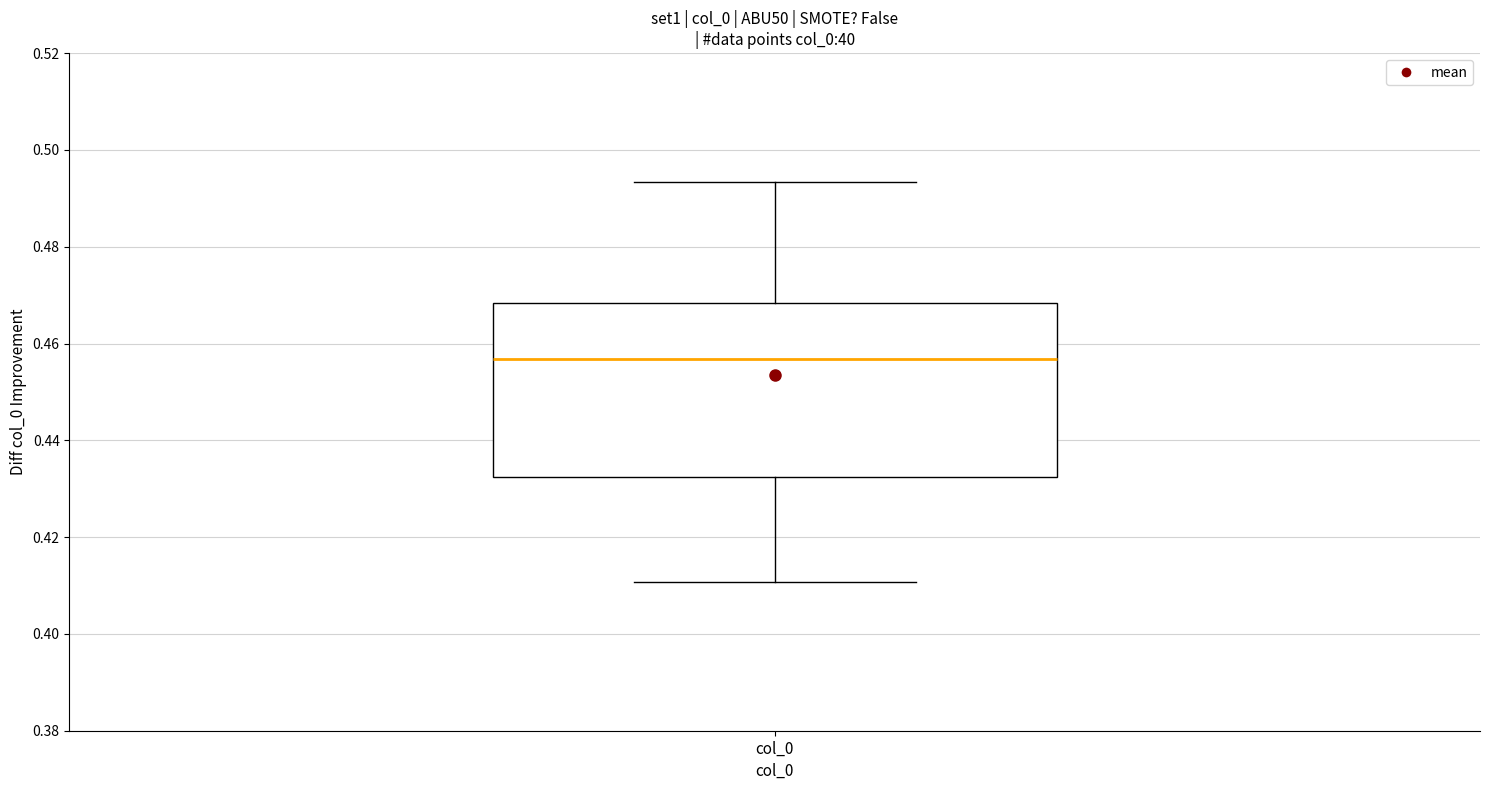

Read this box plot against the y-axis: the position of the median line, the range covered by the box, and the ends of both whiskers. The values are not printed on the chart, so give them approximately, as read against the axis.

median 0.456, box 0.432 to 0.468, whiskers 0.410 to 0.494